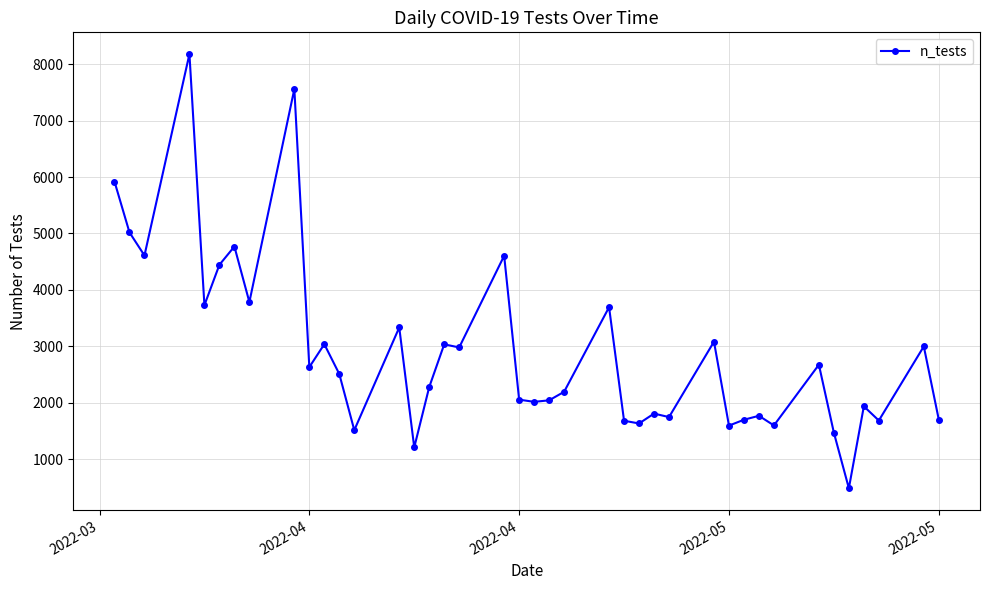

What is the value of the 30th point from the left?

1596